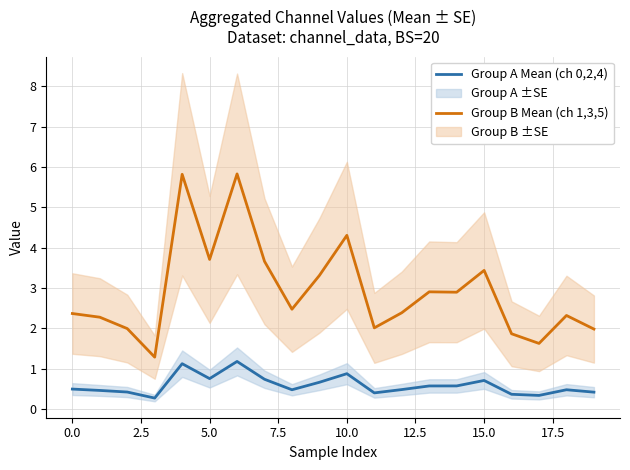

True or false: Group B Mean (ch 1,3,5) and Group A Mean (ch 0,2,4) intersect in this chart.

False